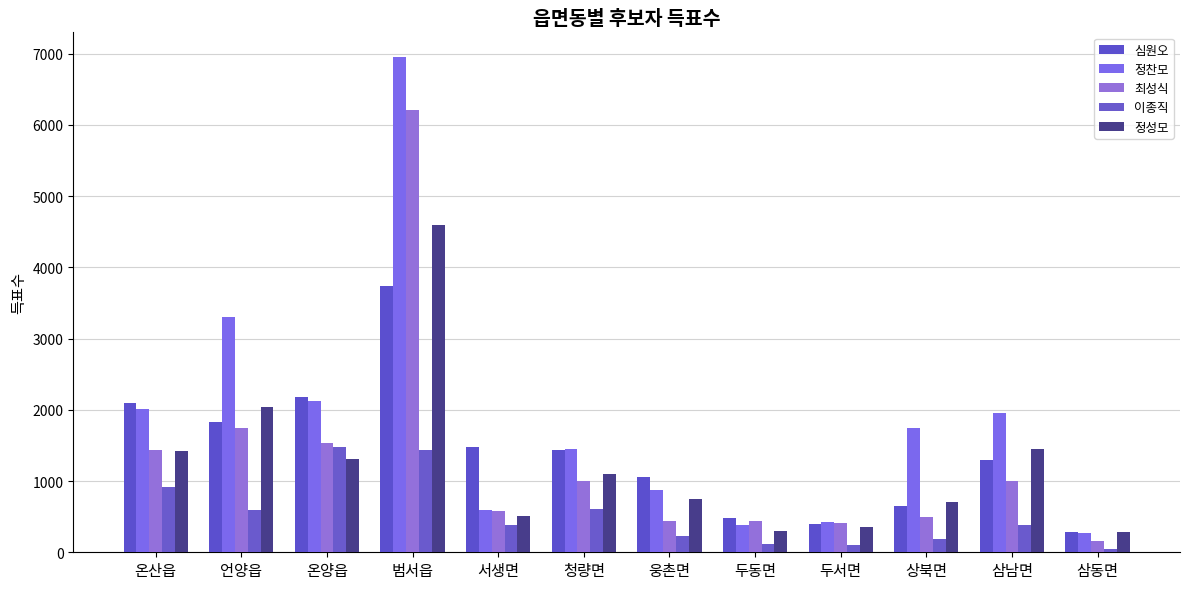

What is the minimum value shown in the chart?

49